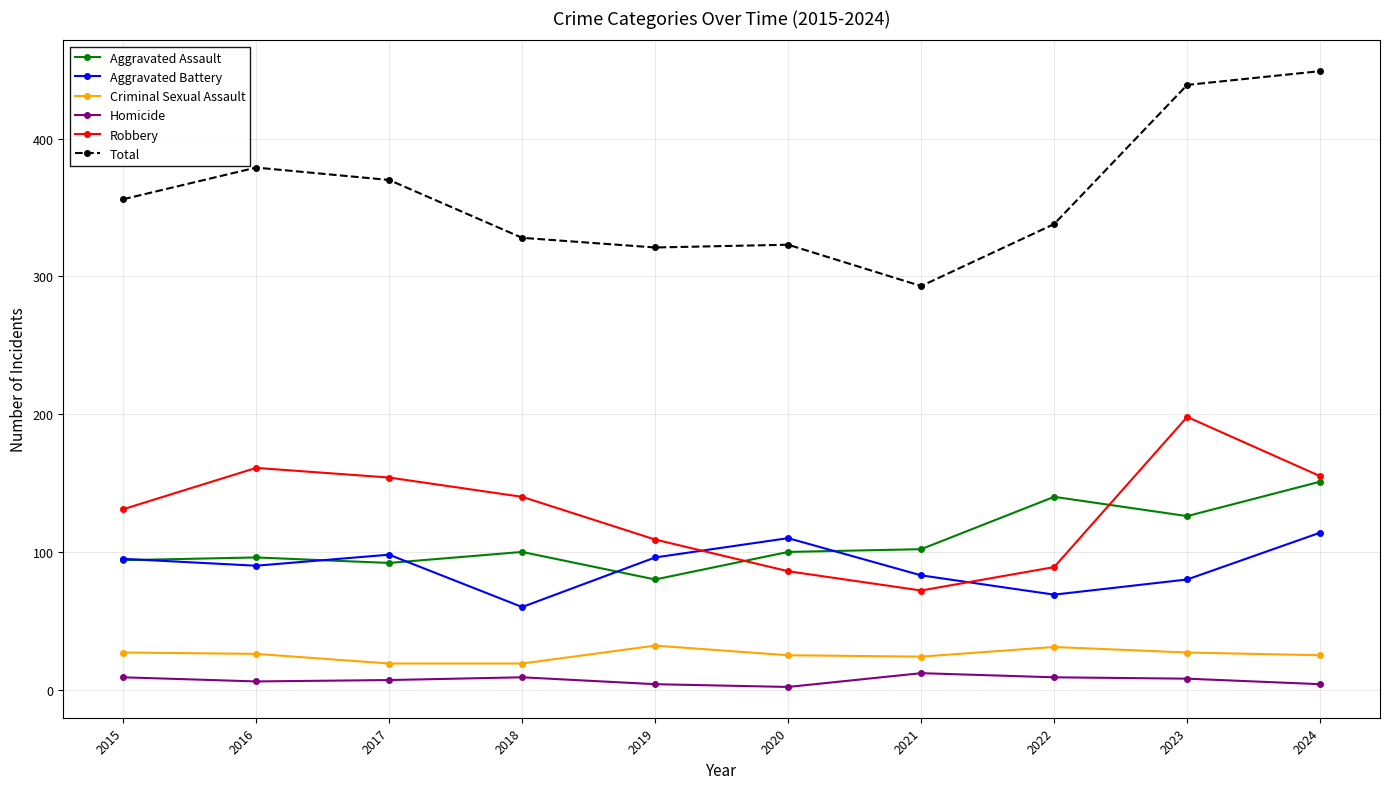

In Robbery, how many points are lower than both neighbors (excluding endpoints)?

1